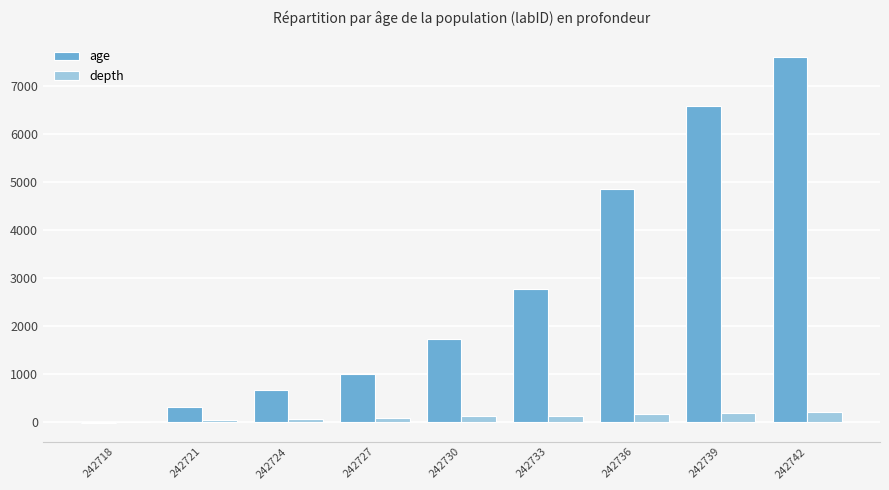

How many groups of bars are there?

9